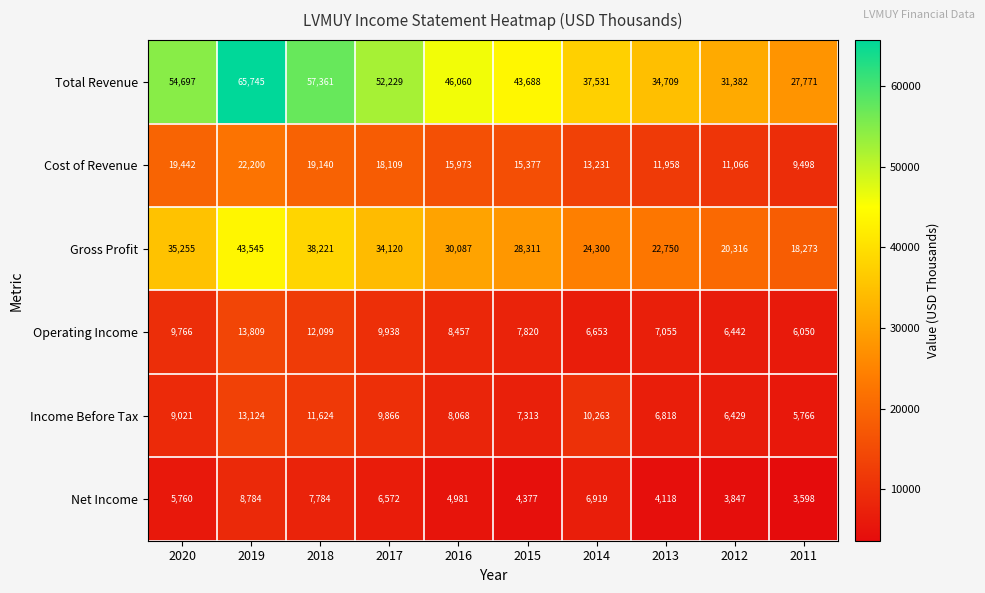

How many data points does each series have?

10